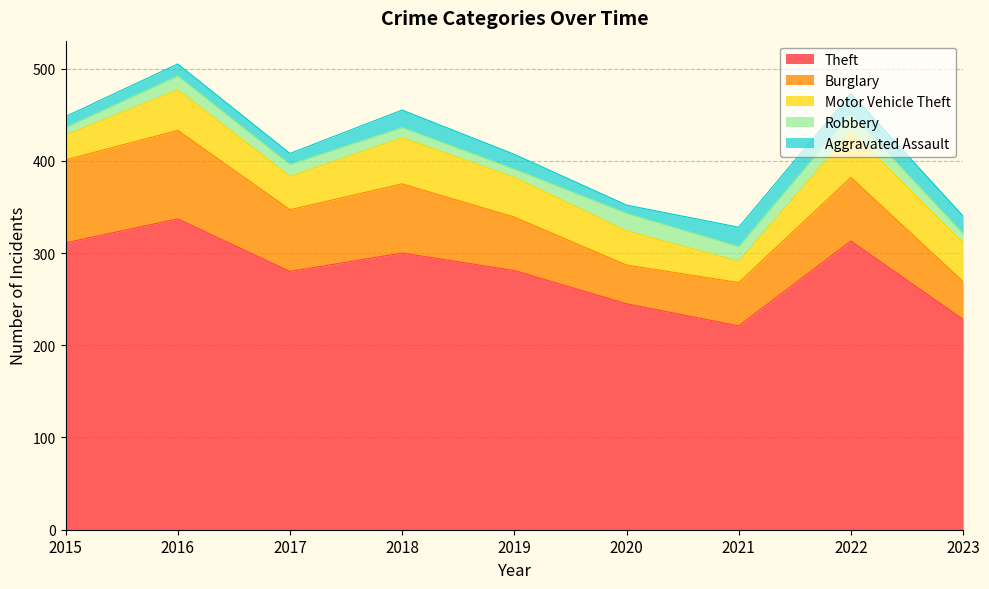

At which label does Robbery first exceed 13?

2016